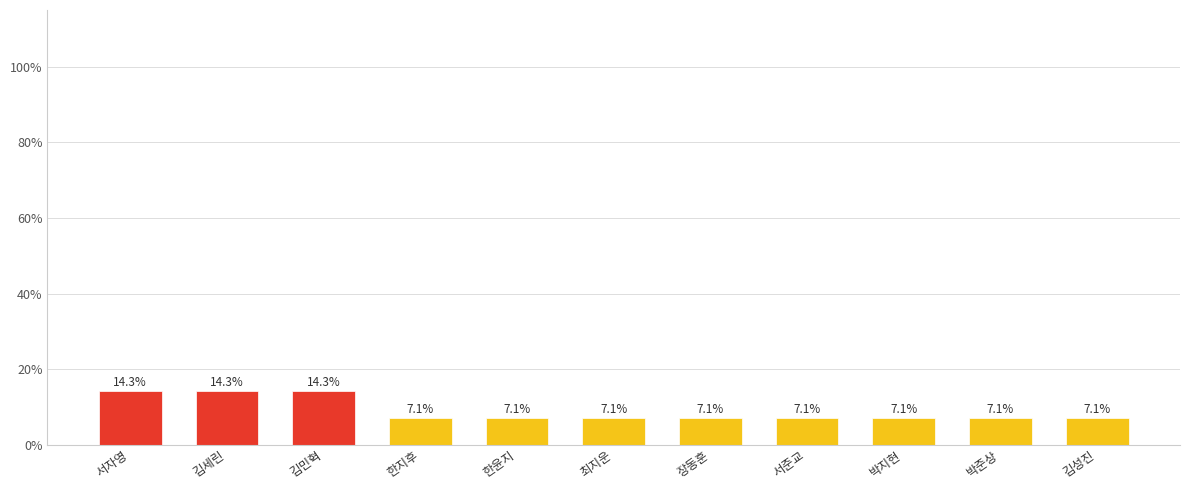

What is the maximum value shown in the chart?

14.3